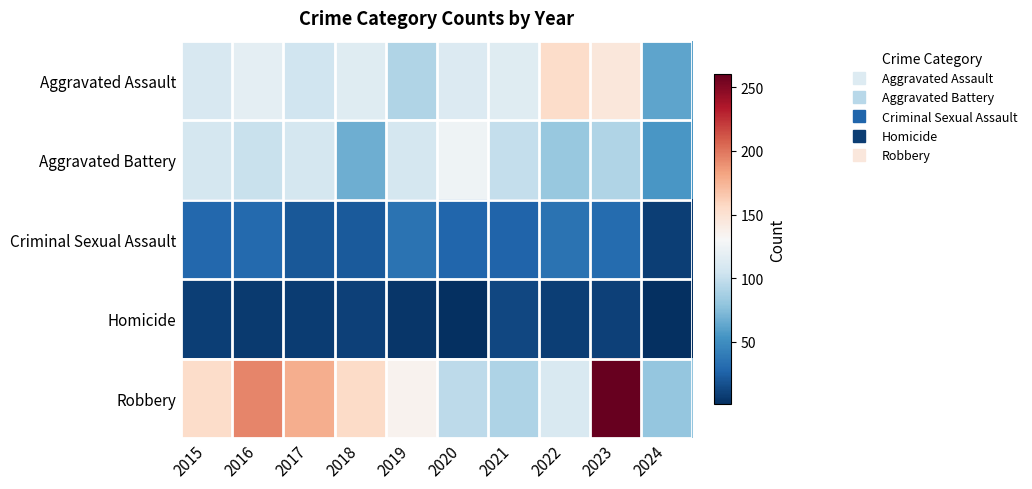

Which series has the largest total across all categories?

Robbery